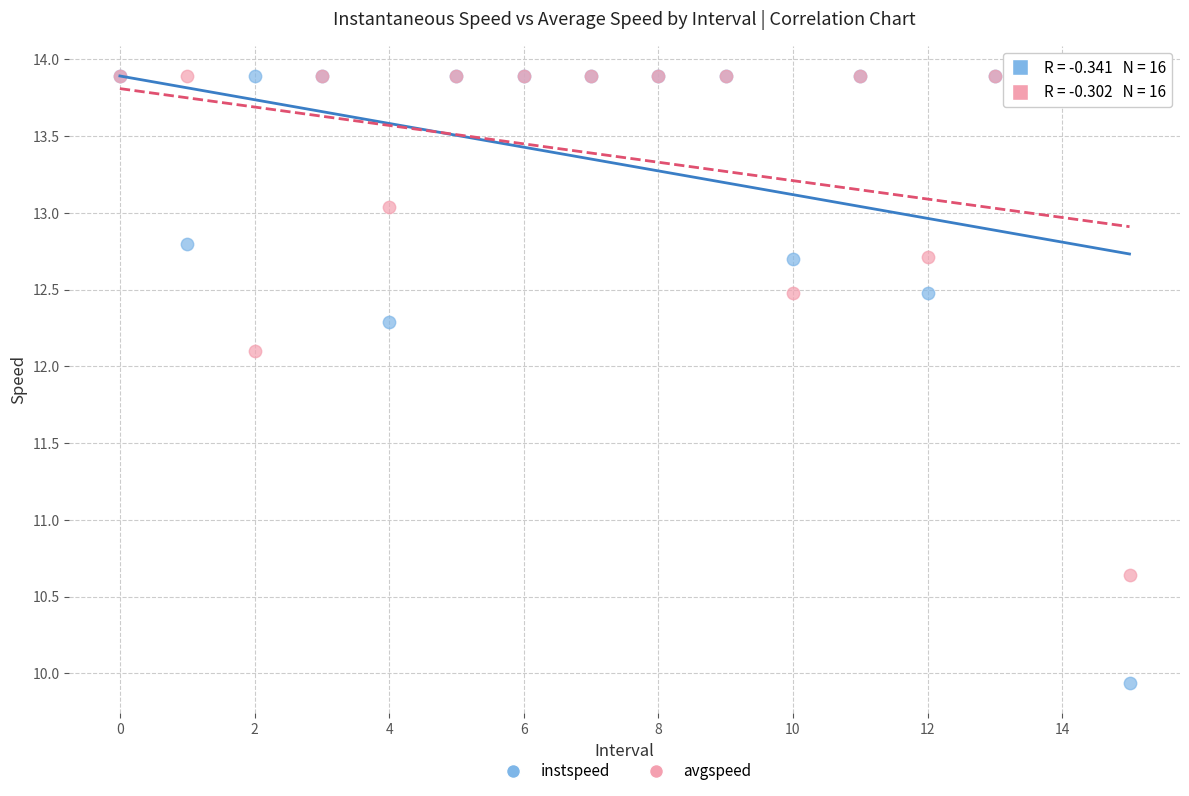

Across all series, what Y value is closest to 11?

10.6